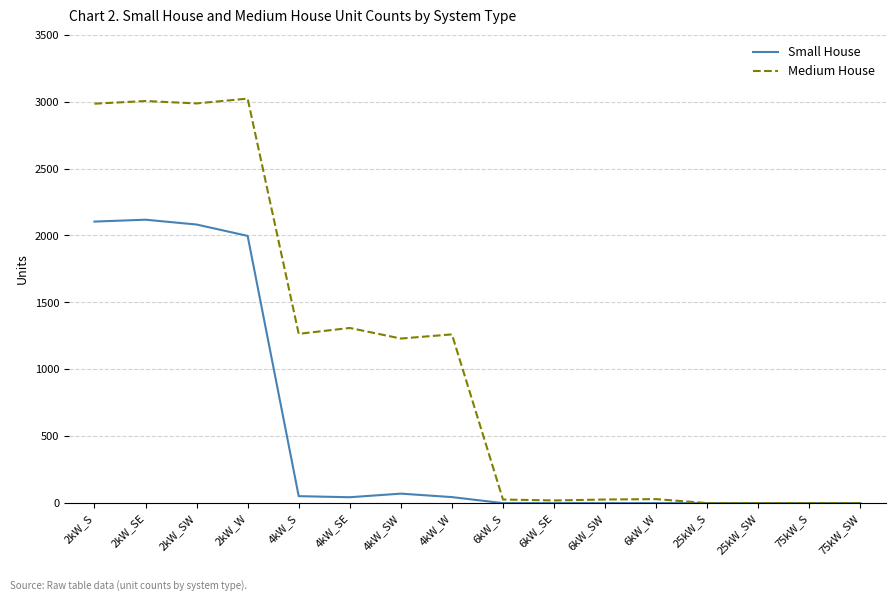

Where is Medium House nearest to the value 1511?

4kW_SE